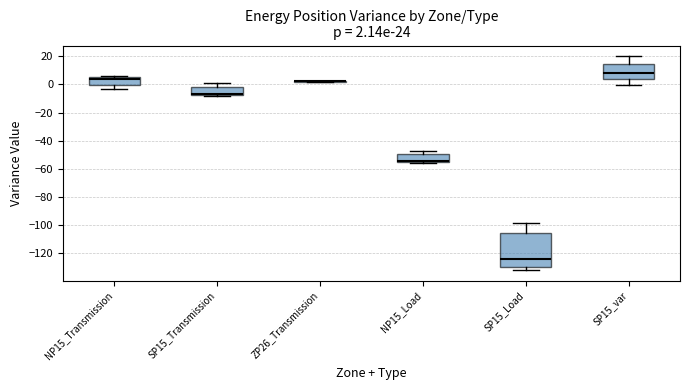

Which box is the tallest, from its lower edge to its upper edge?

SP15_Load